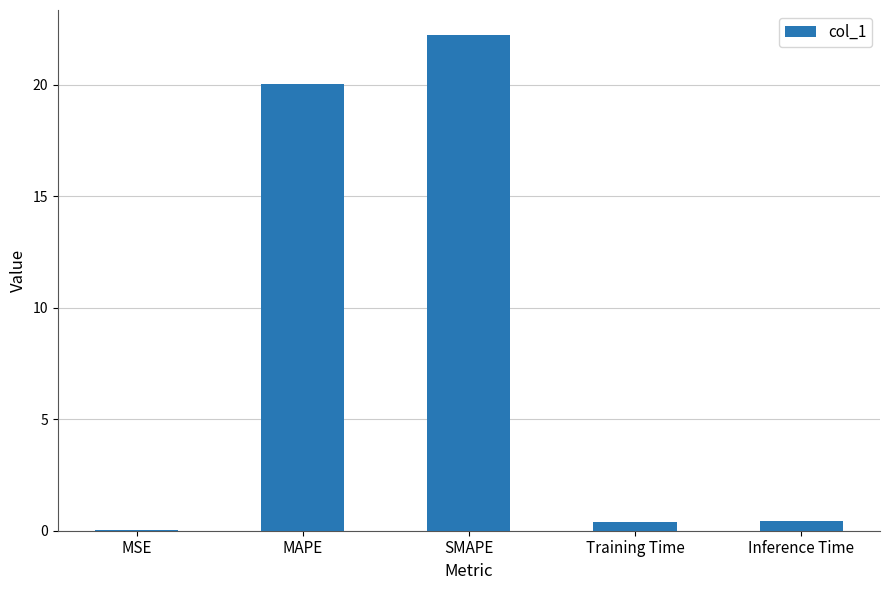

What is the greatest value displayed?

22.2